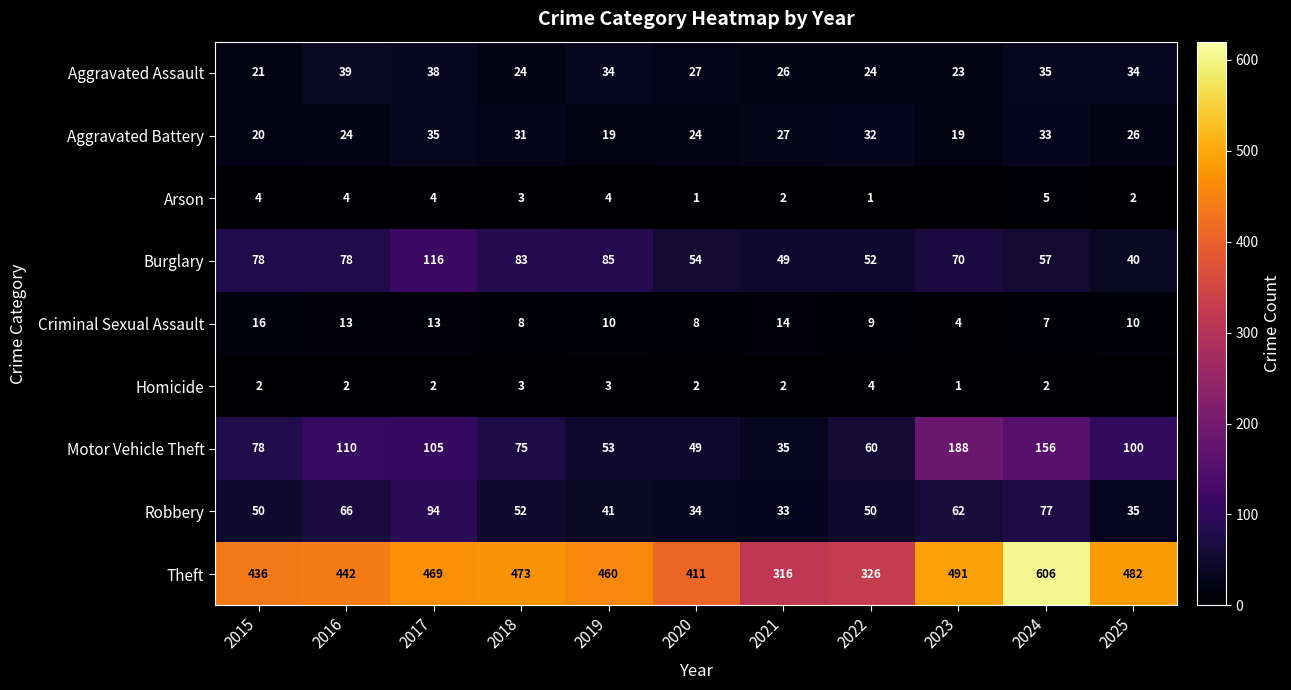

What is the sum of all Robbery values?

594